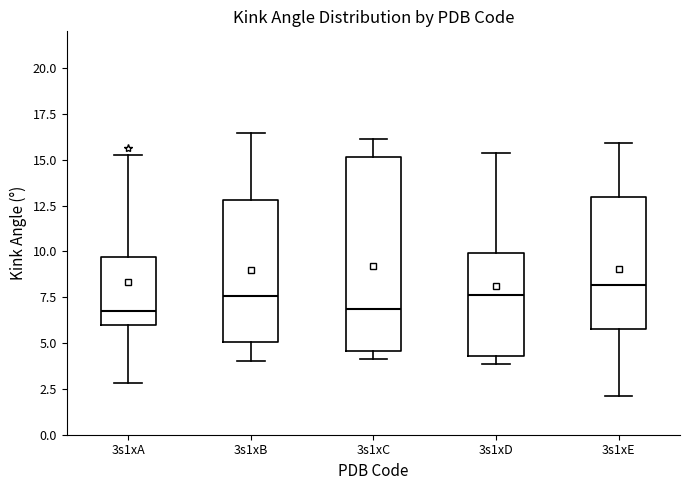

Comparing the boxes themselves (not the whiskers), which one is the tallest?

3s1xC